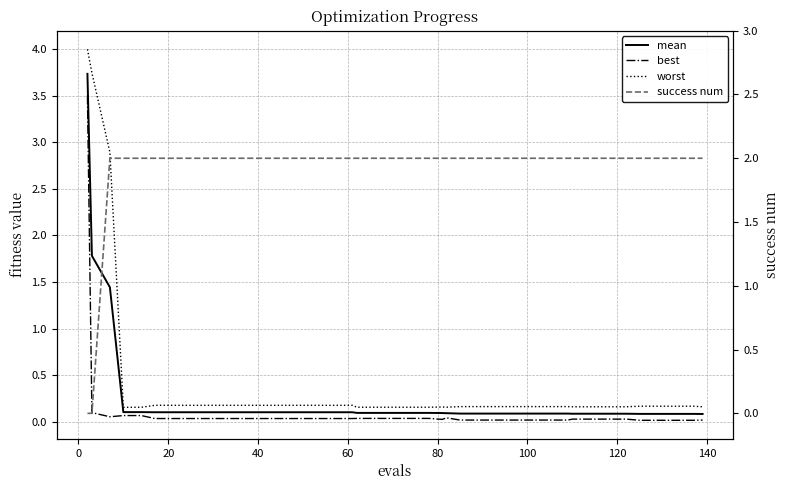

At how many categories does at least one series exceed 1?

40